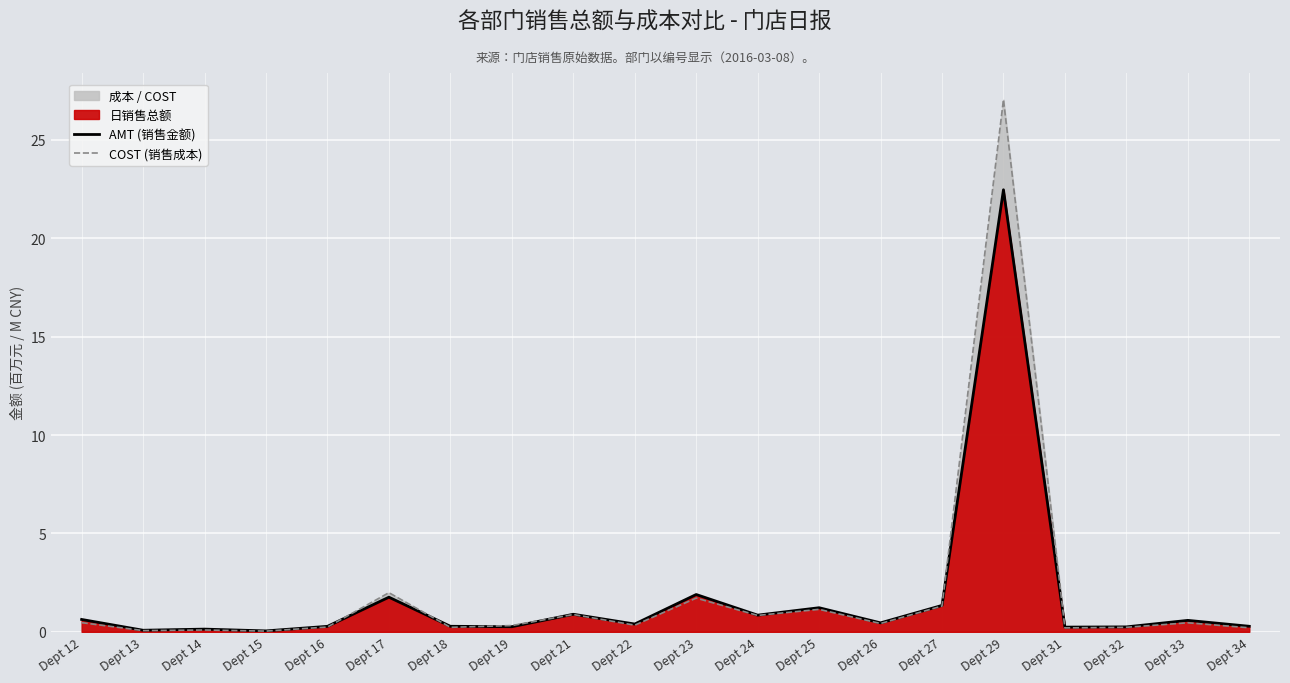

What is the value of the COST (销售成本) point at the 17th from the left?

0.2